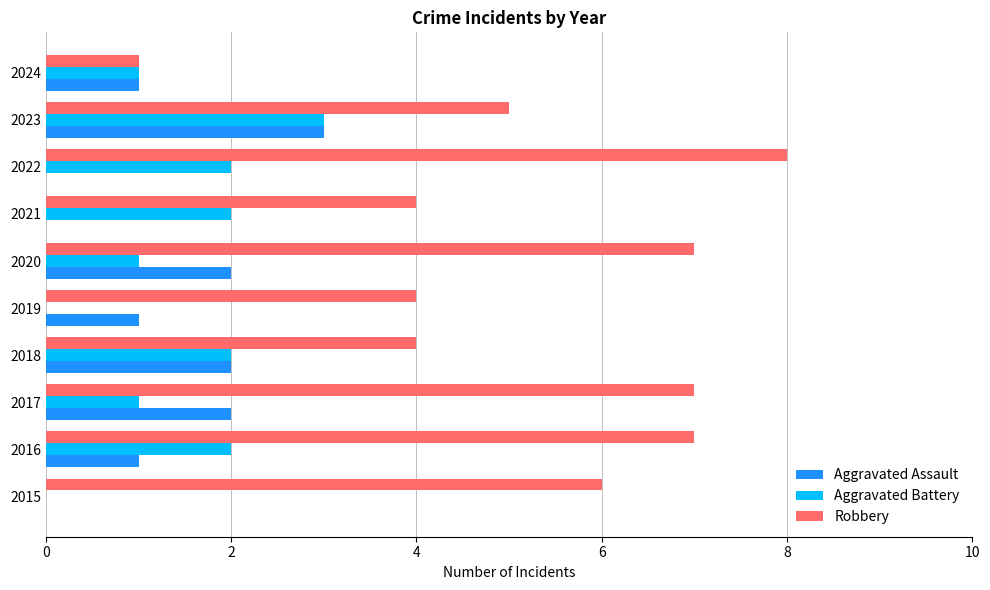

What are all the series names shown in the legend?

Aggravated Assault, Aggravated Battery, Robbery